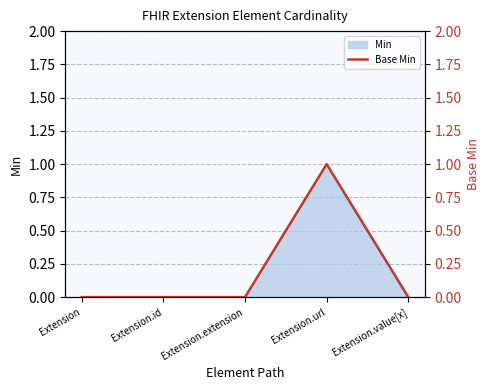

Rank the categories by value from lowest to highest.

Extension, Extension.id, Extension.extension, Extension.value[x], Extension.url